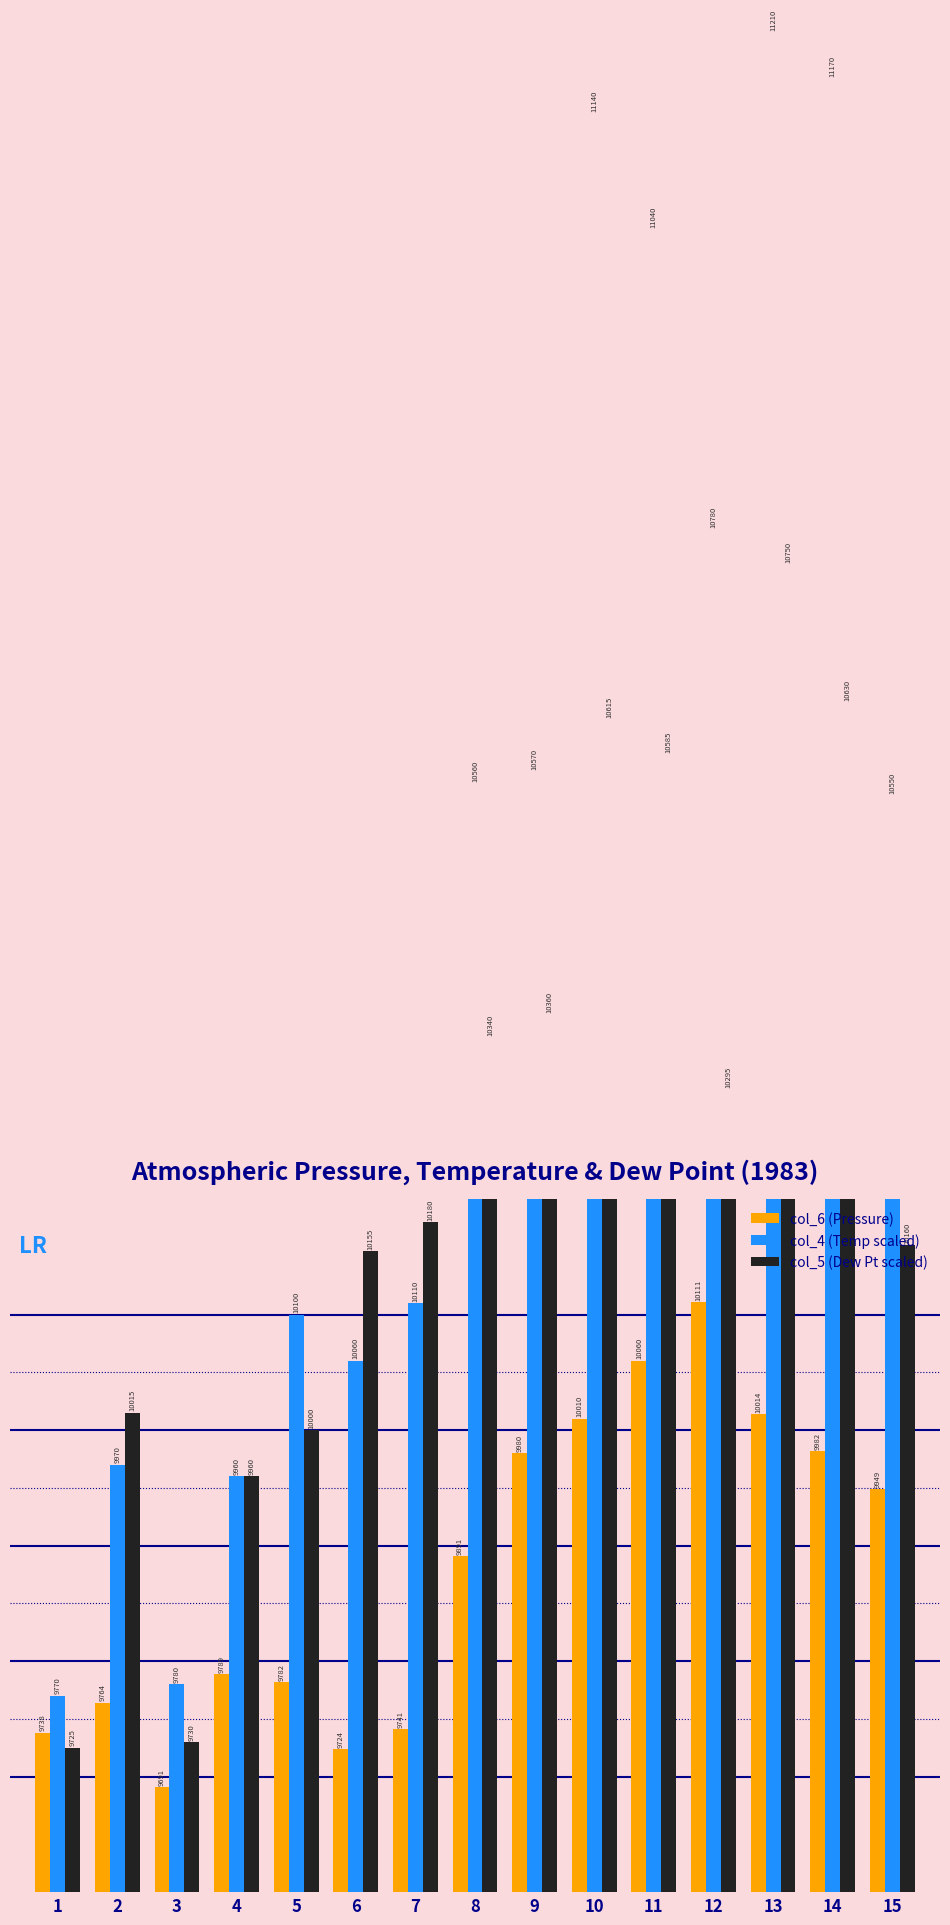

What is the total value across all series at 15?

30659